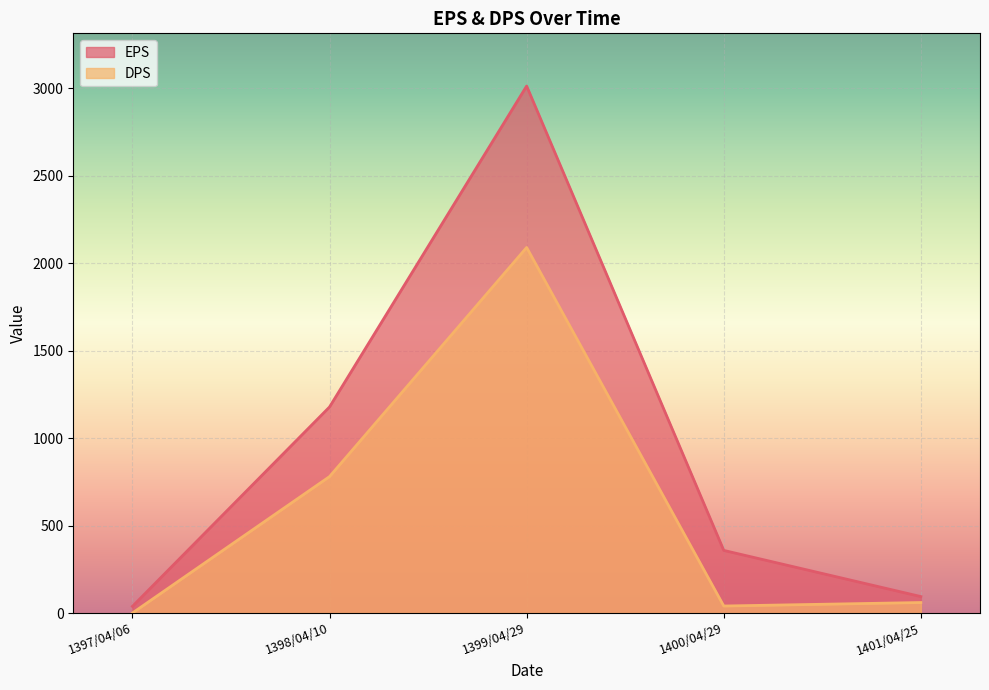

What is the total value across all series at 1399/04/29?

5103